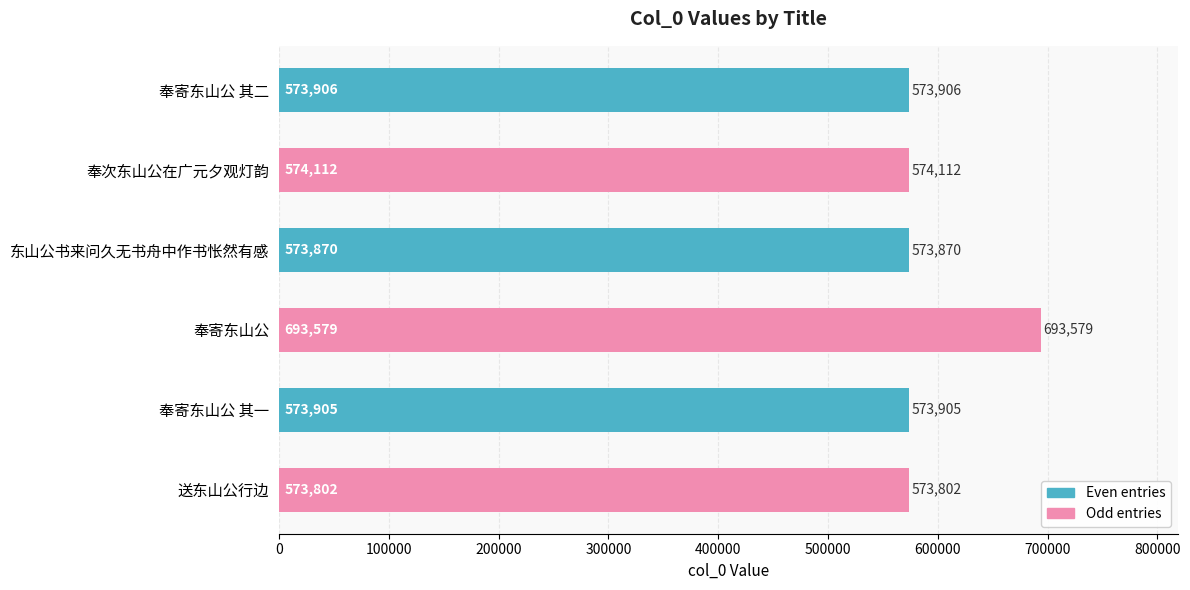

What is the sum of all values?

3563174